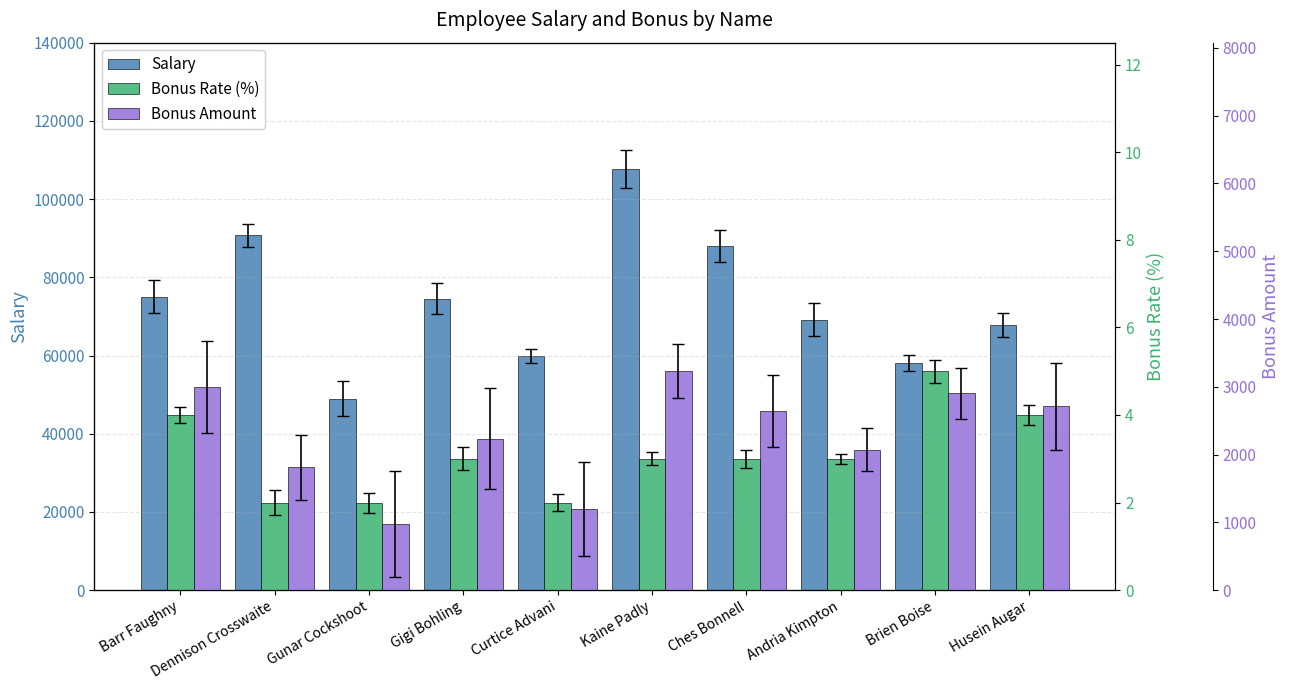

What is the minimum value for Bonus Amount?

979.0